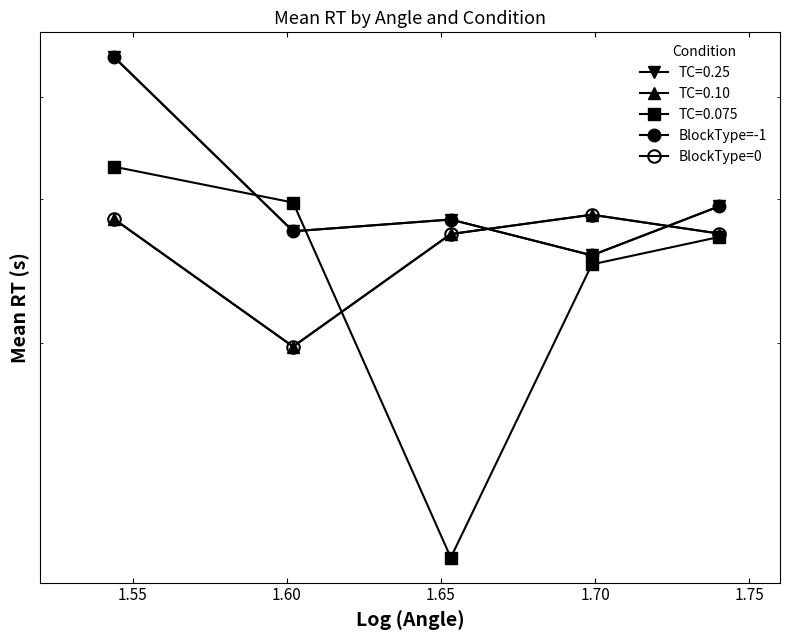

The value of BlockType=0 at 1.65 is 0.1. True or false?

False